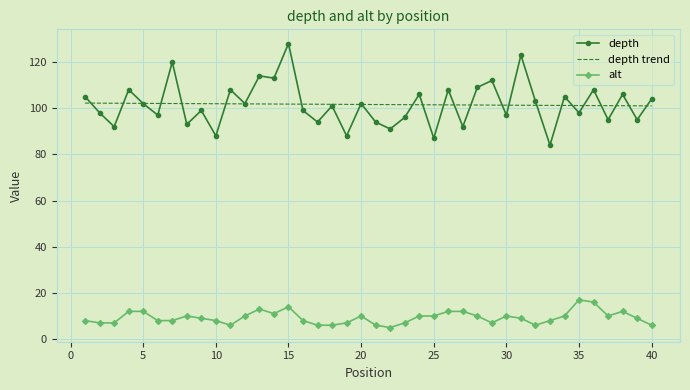

Rank the series by their maximum value, from highest to lowest.

depth, depth trend, alt